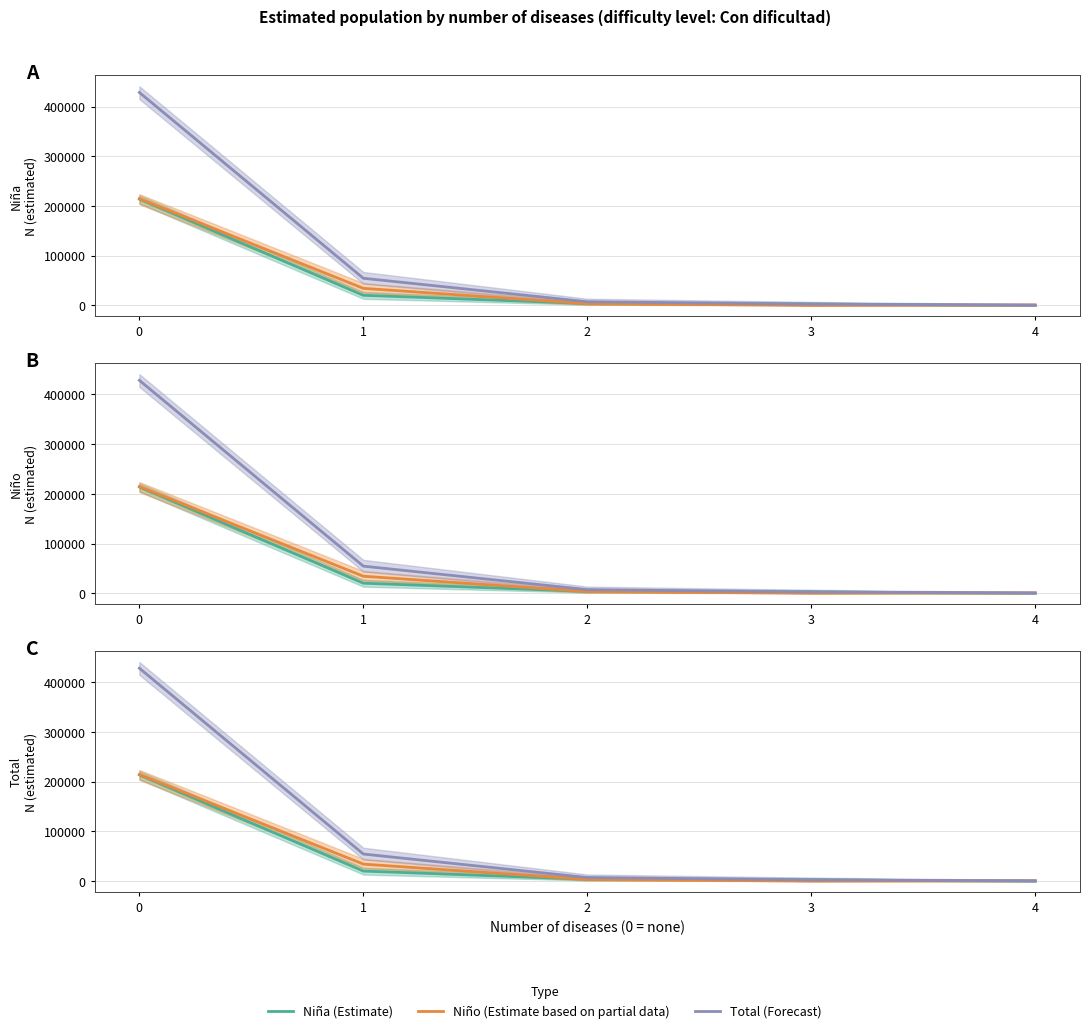

What is the sum of all Total (Forecast) values?

493190